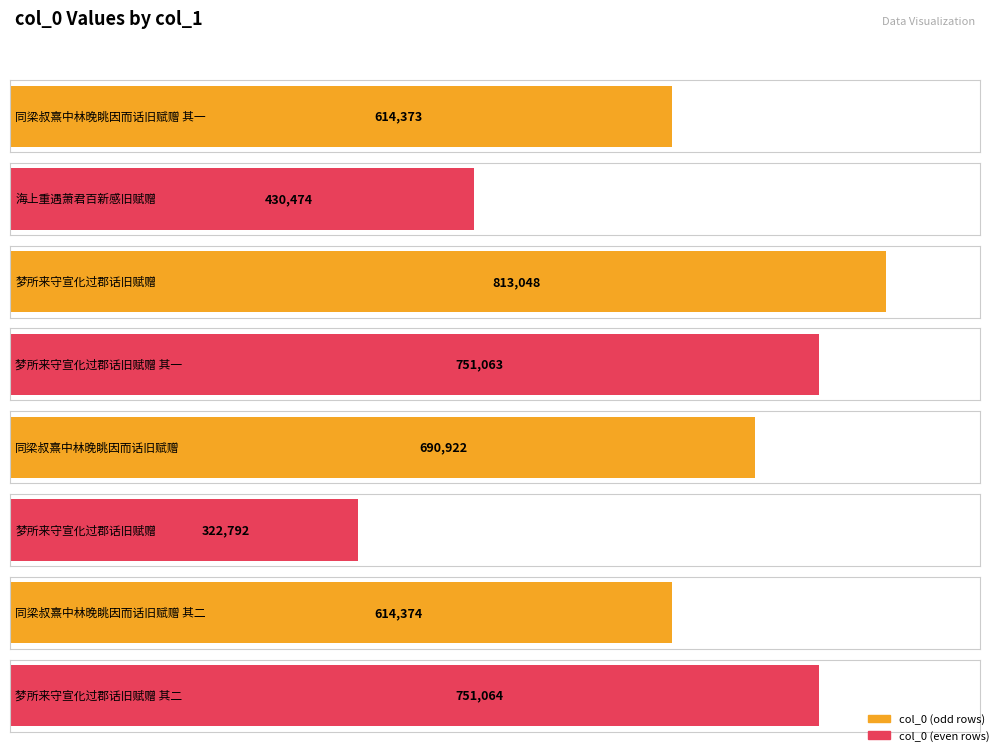

Reading left to right, transcribe all the data shown in this chart.

614373	430474	813048	751063	690922	322792	614374	751064